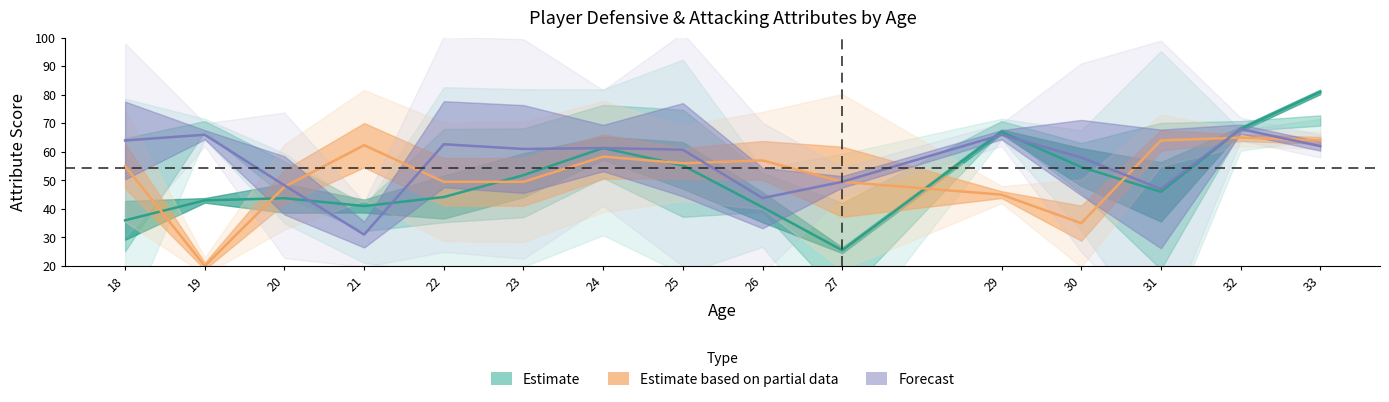

Does the chart display data point markers on the line(s)?

No